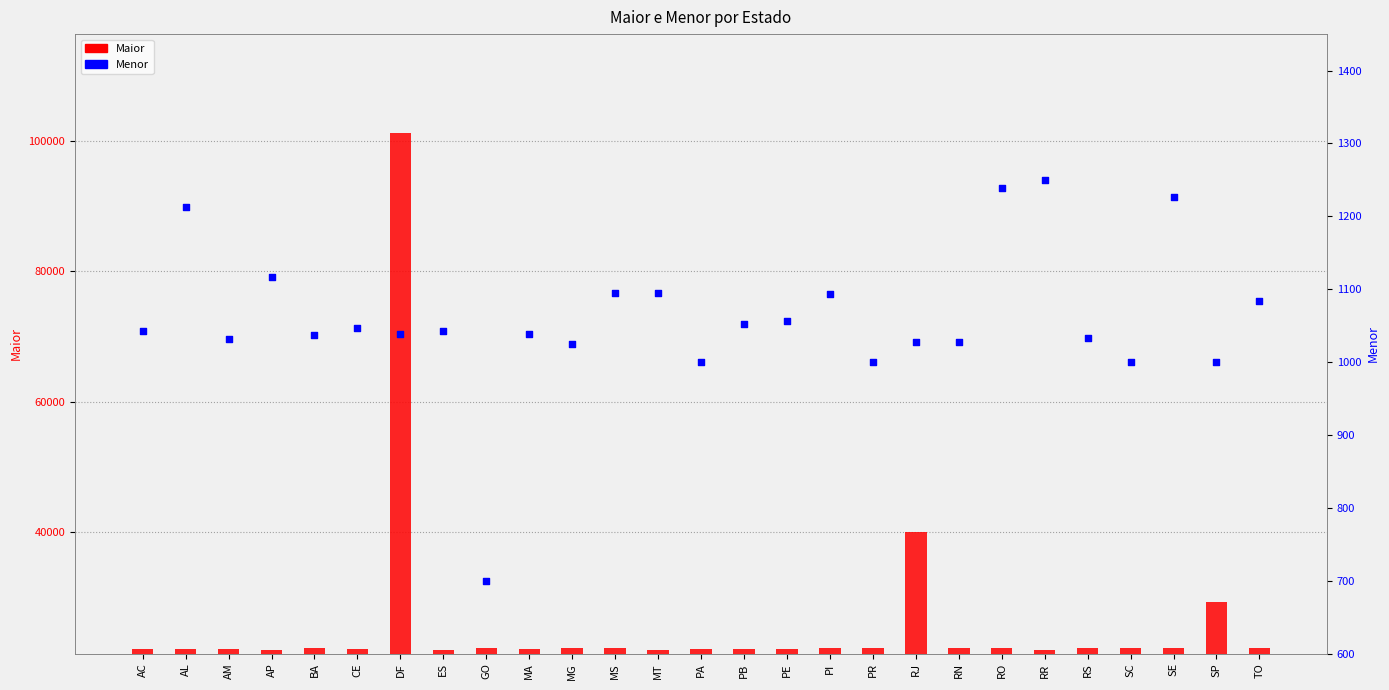

Which series has the largest Y range (max minus min)?

Maior